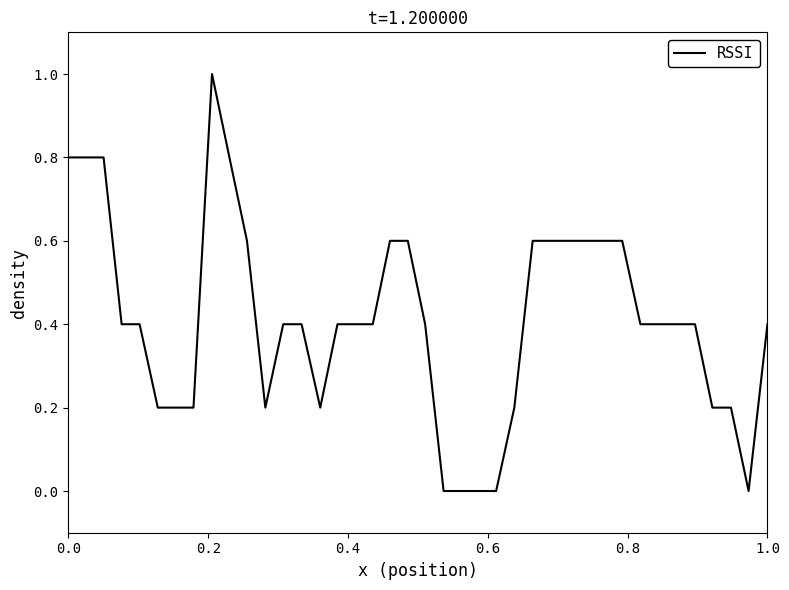

Reading right to left, list all the values displayed in this chart.

0.4	0.0	0.2	0.2	0.4	0.4	0.4	0.4	0.6	0.6	0.6	0.6	0.6	0.6	0.2	0.0	0.0	0.0	0.0	0.4	0.6	0.6	0.4	0.4	0.4	0.2	0.4	0.4	0.2	0.6	0.8	1.0	0.2	0.2	0.2	0.4	0.4	0.8	0.8	0.8